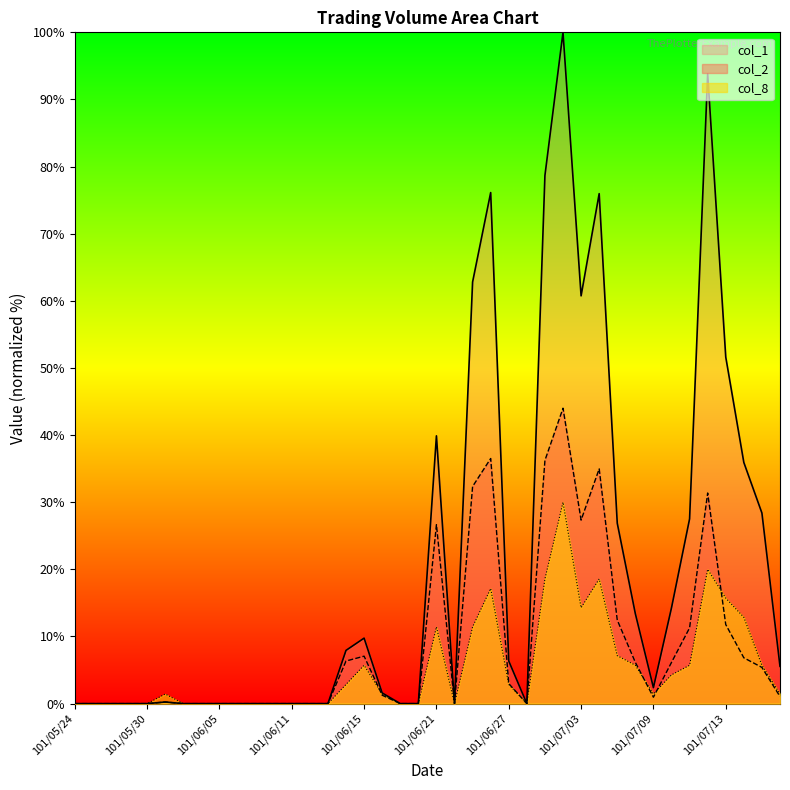

At how many categories does at least one series exceed 45?

8